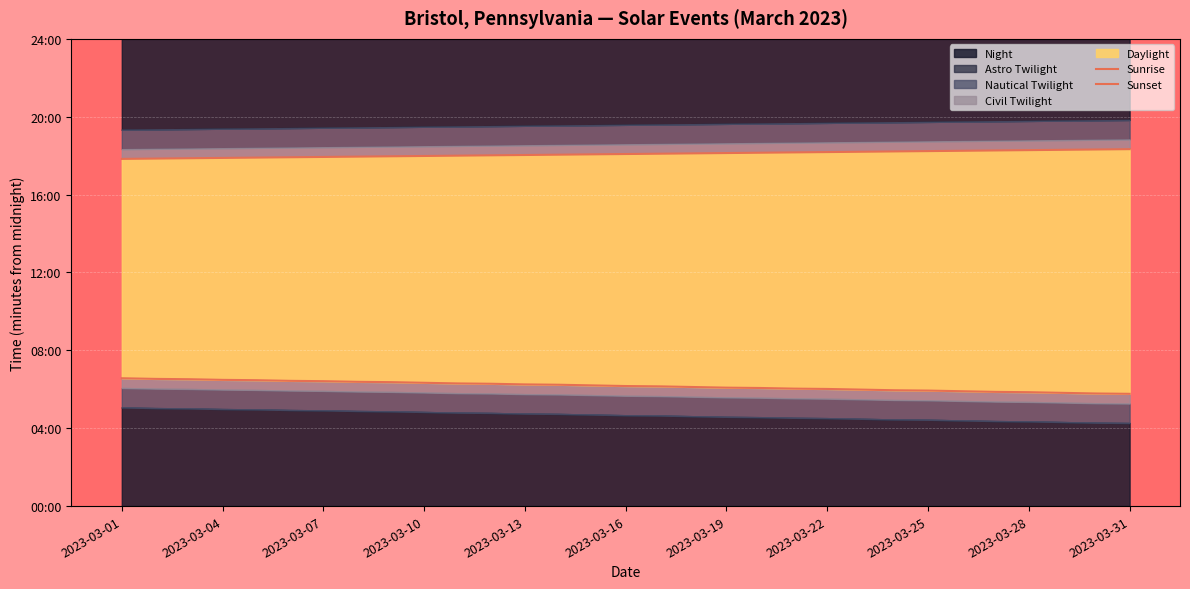

What is the sum of the Sunrise values at 25 and 2023-03-04?

746